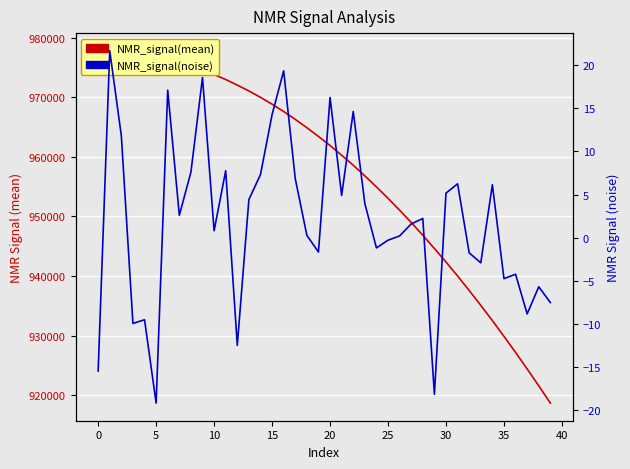

What is the label of the 15th point from the right?

25